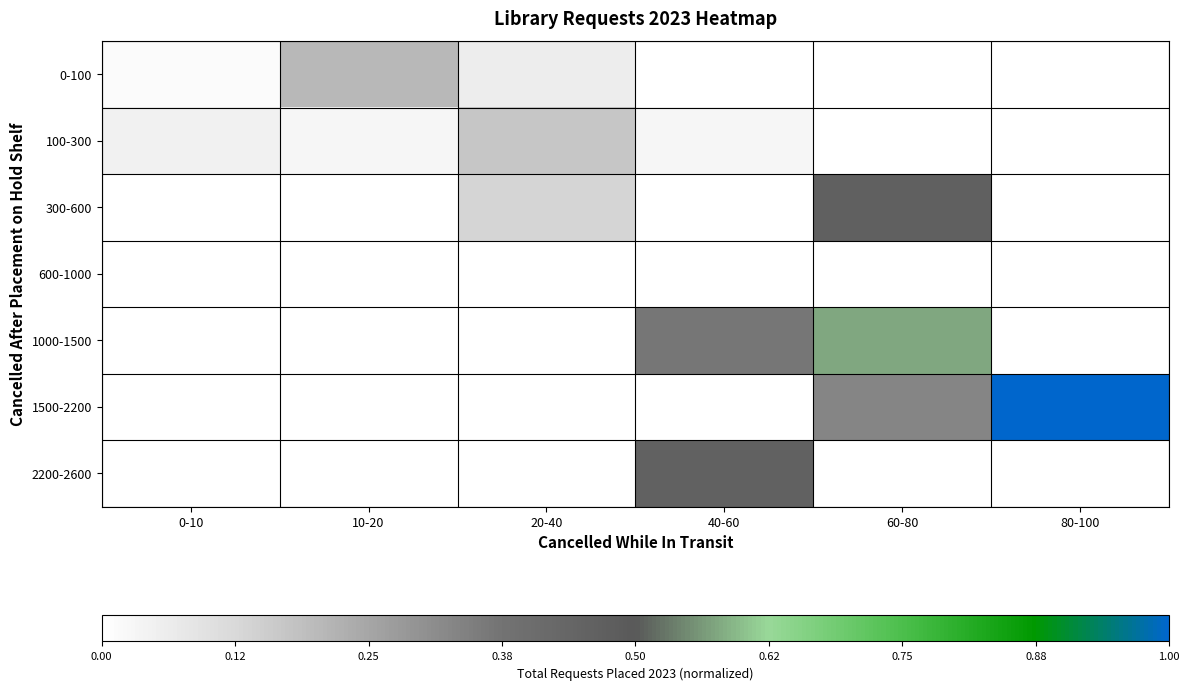

Which label corresponds to the smallest value in the chart?

40-60